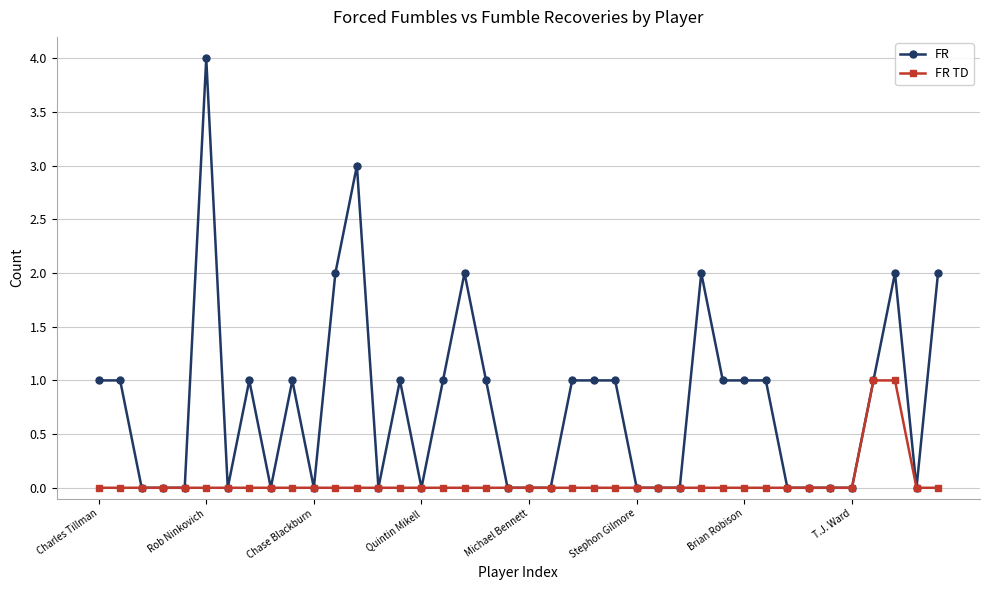

True or false: FR has more than 2 points higher than both neighbors.

True